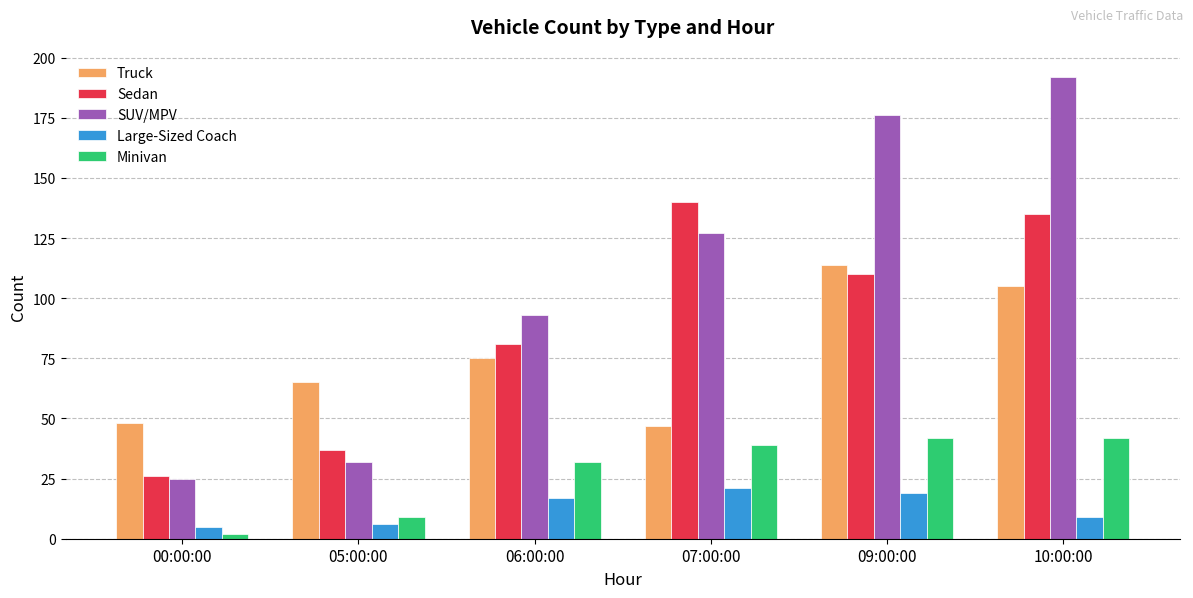

True or false: Minivan has a value of 42 at 10:00:00.

True